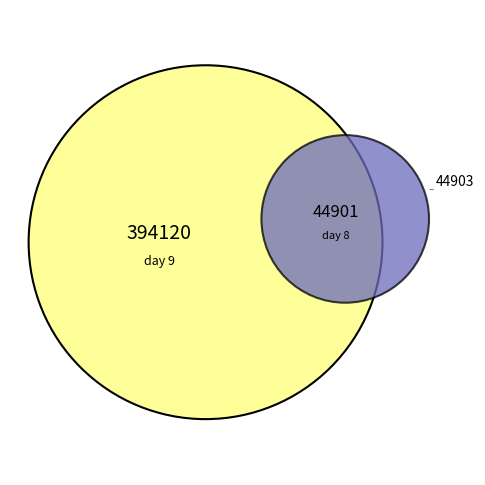

To the nearest percent, what is the combined percentage of 9 and 9?

20%